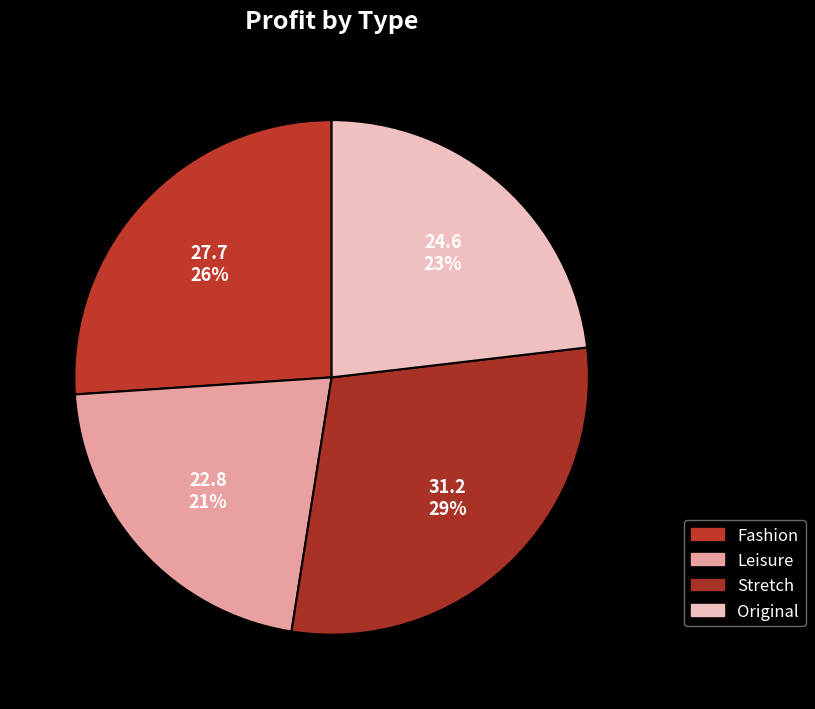

Does Leisure represent more than half of the total?

No